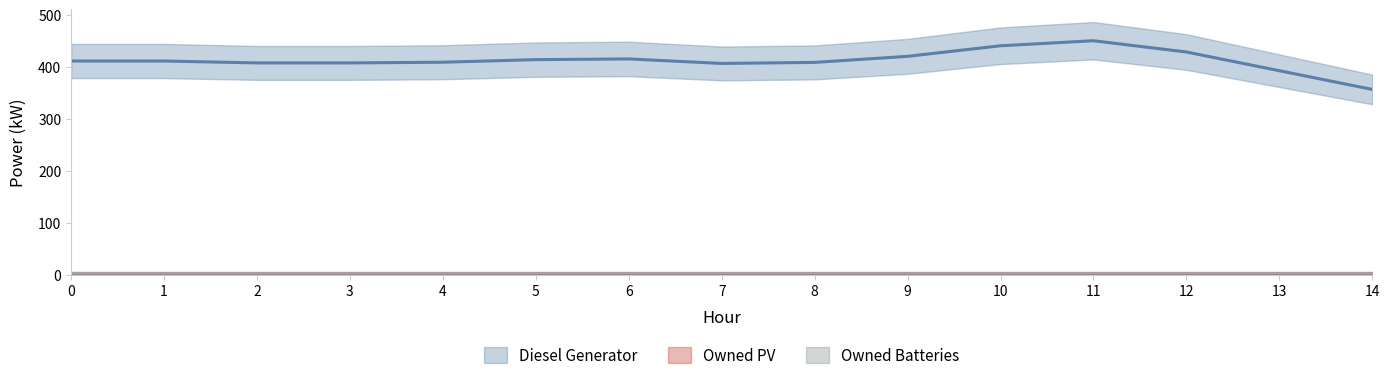

Which series changed the most between 4 and 6?

Diesel Generator